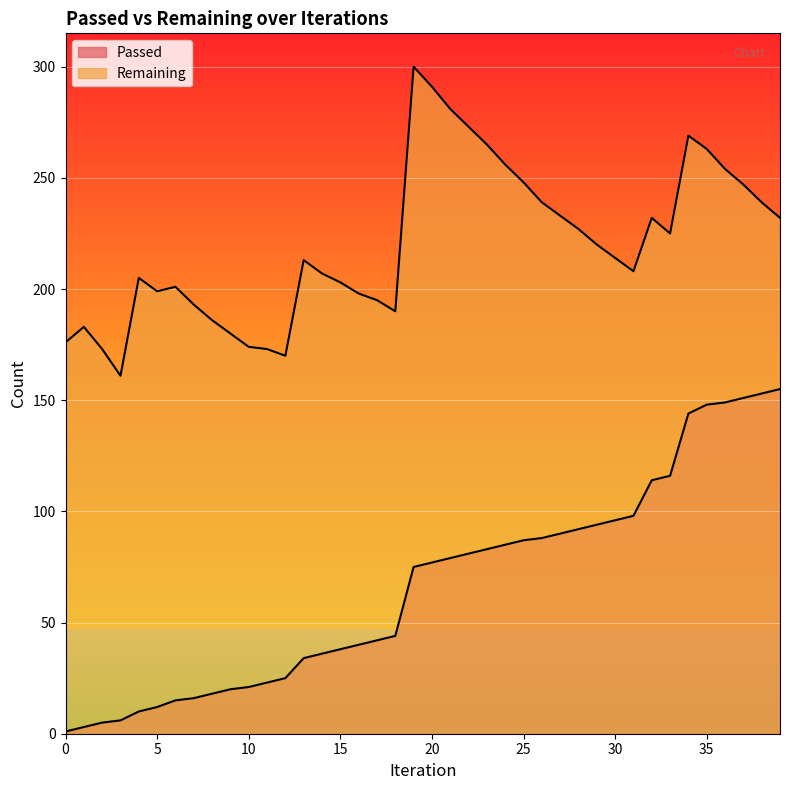

At which category is the sum across all series the highest?

34